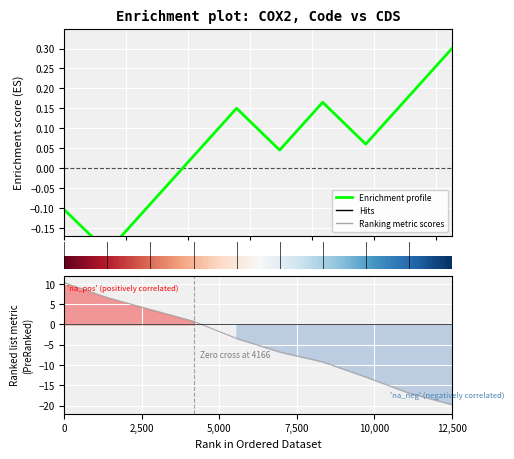

How many times do Enrichment profile and Ranking metric scores cross each other?

1